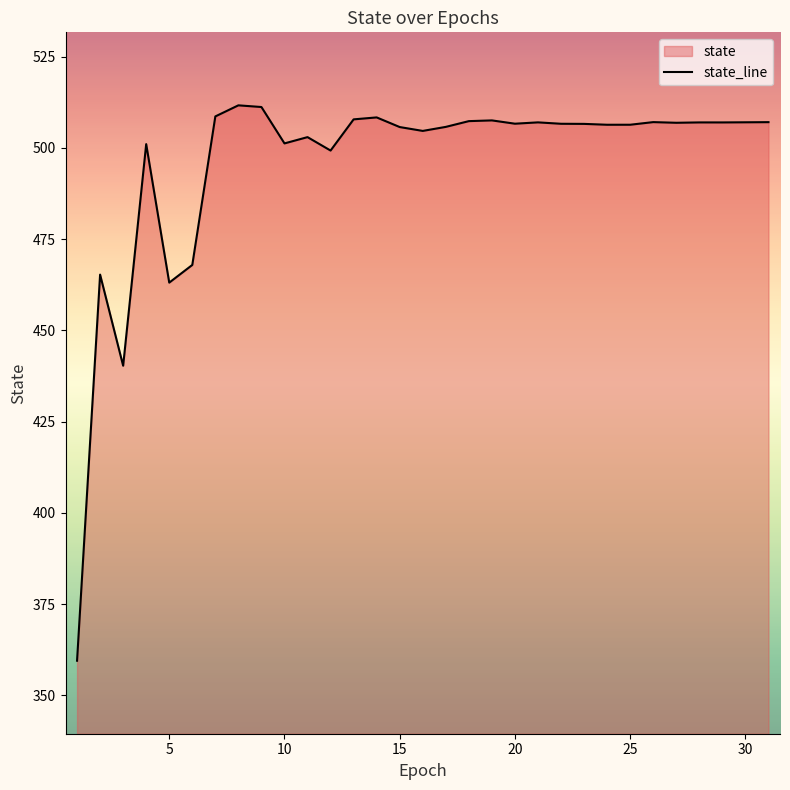

The value at 5 is 463.1. True or false?

True